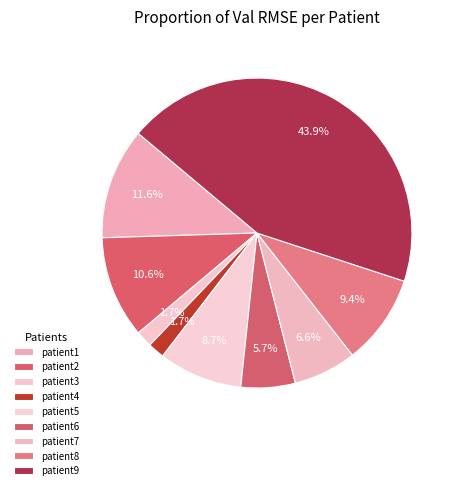

What portion of the pie excludes patient2?

89.4%